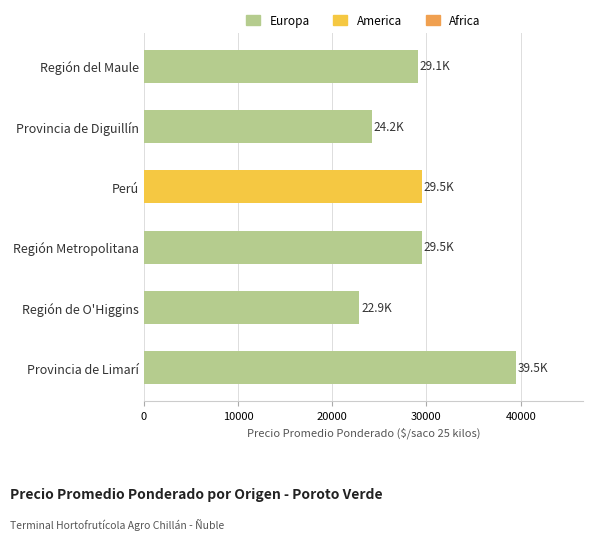

What is the approximate value at Región del Maule?

29107